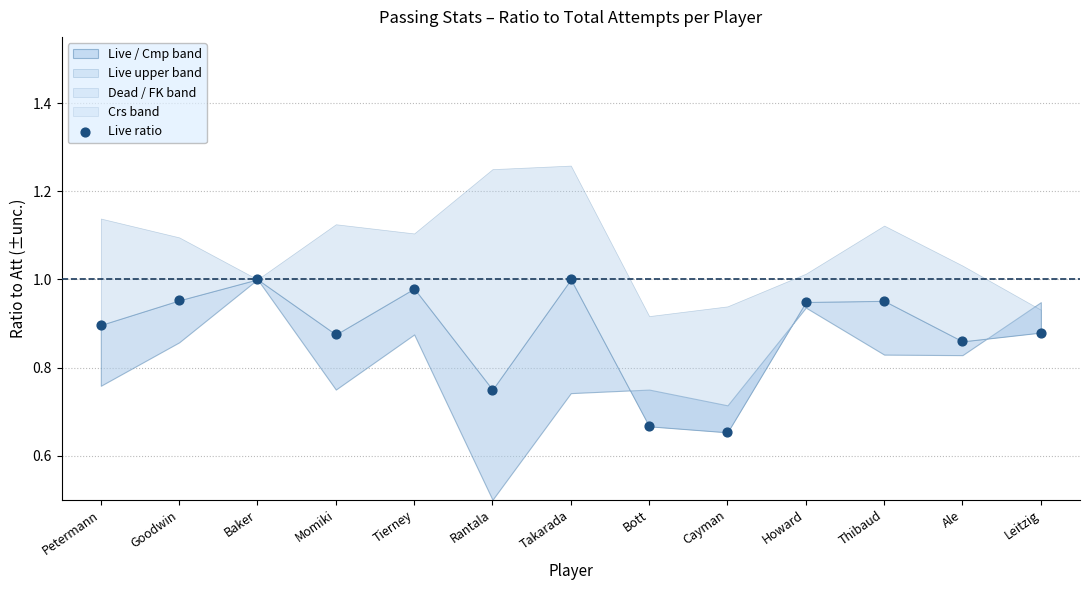

What is the range of Y values (max minus min)?

0.3